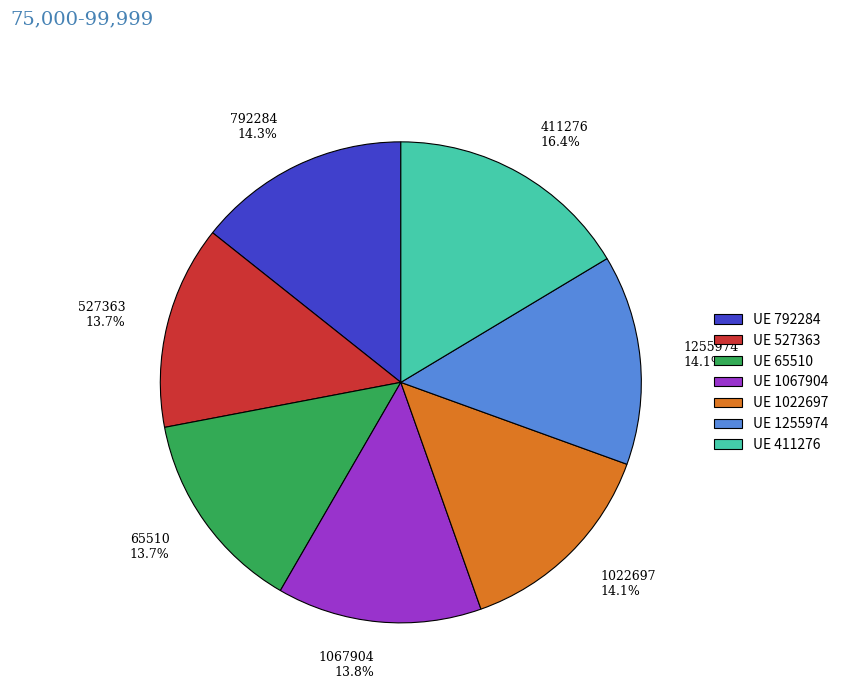

Which has a higher value, 411276 16.4% or 1067904 13.8%?

411276 16.4%